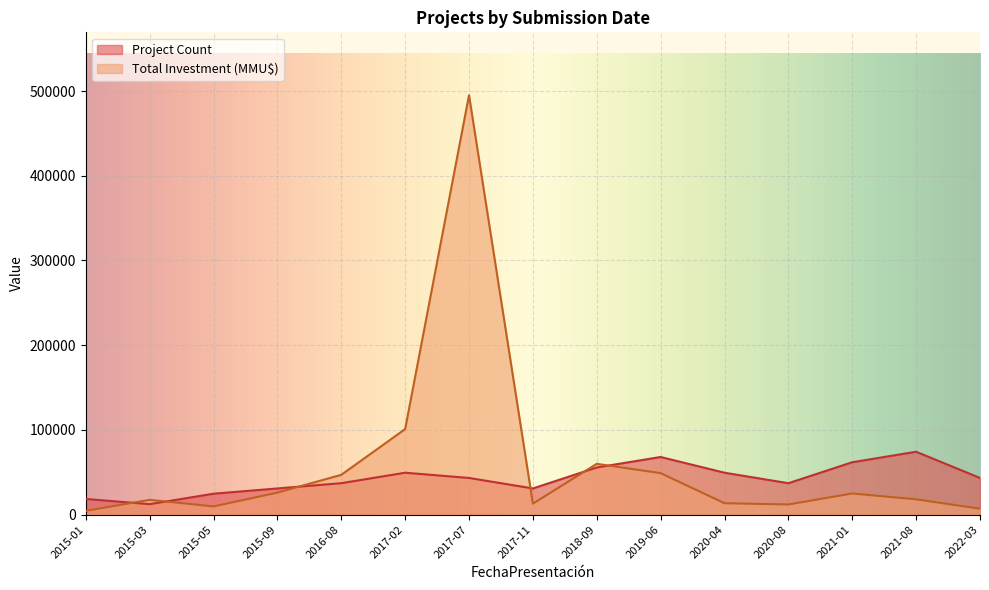

Rank the categories by Project Count value from lowest to highest.

2015-03, 2015-01, 2015-05, 2015-09, 2017-11, 2016-08, 2020-08, 2017-07, 2022-03, 2017-02, 2020-04, 2018-09, 2021-01, 2019-06, 2021-08